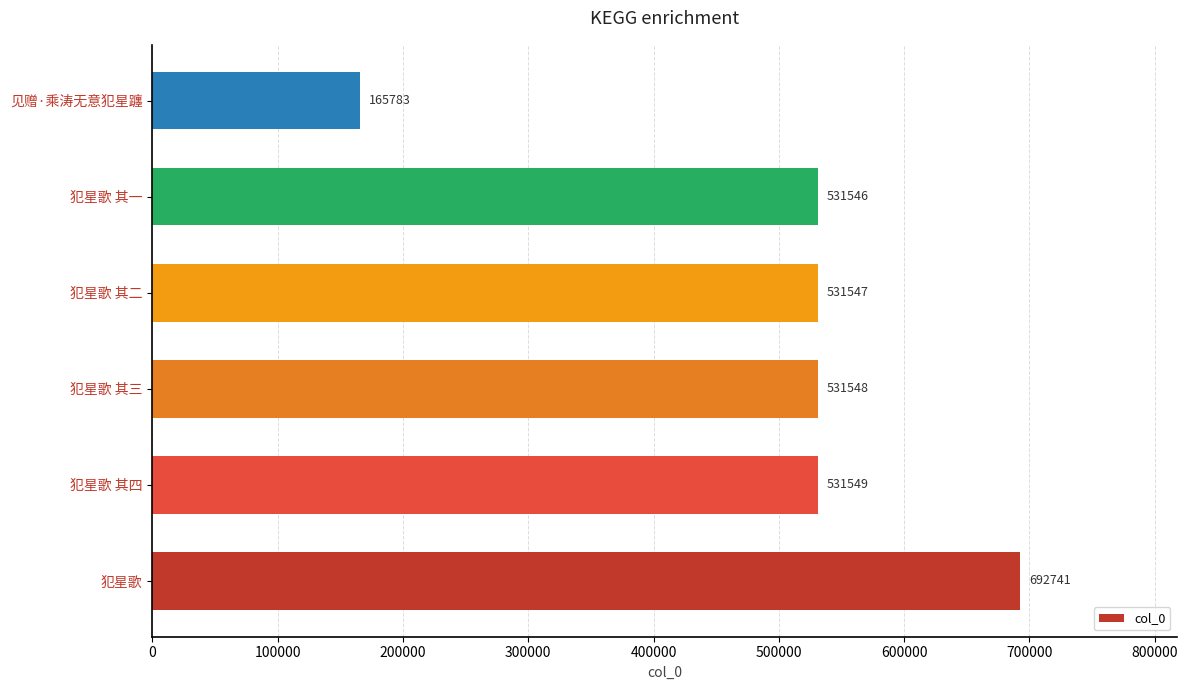

Approximately how many times larger is the value at 犯星歌 compared to 犯星歌 其三?

1.3